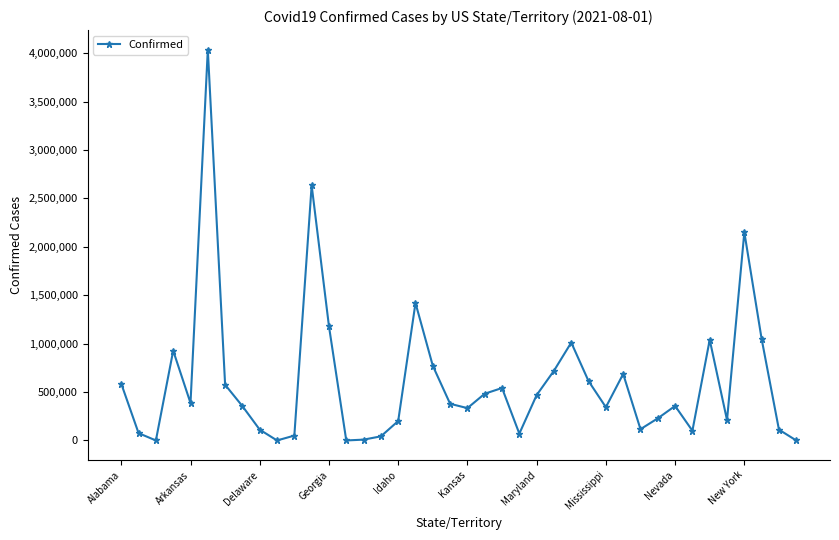

What is the greatest value displayed?

4035945